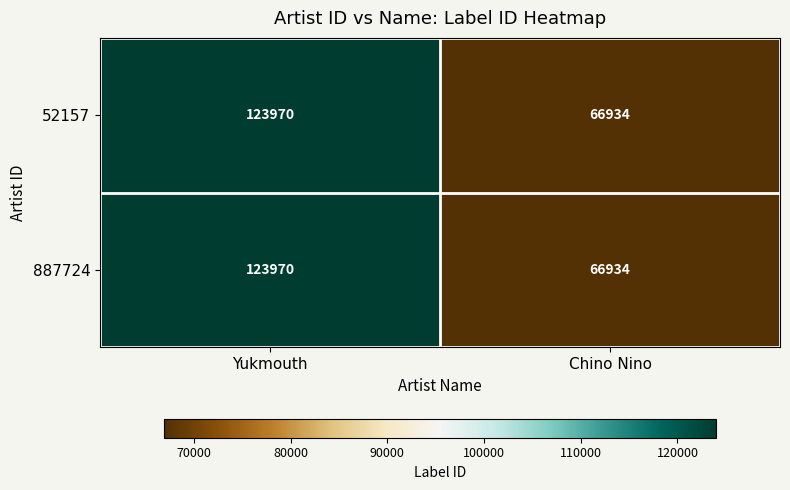

List the labels in order of 52157 value, largest first.

Yukmouth, Chino Nino